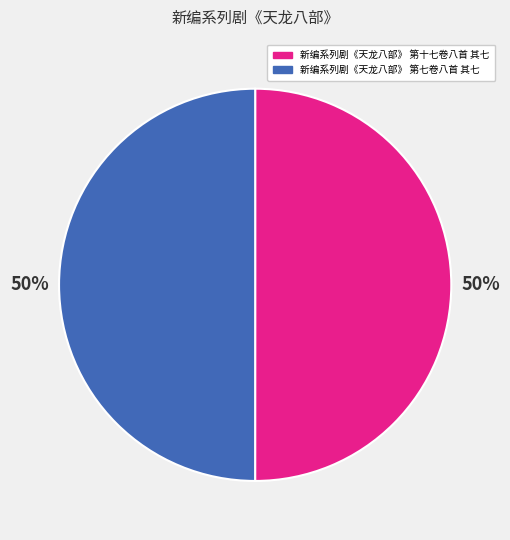

Do 新编系列剧《天龙八部》 第十七卷八首 其七 and 新编系列剧《天龙八部》 第七卷八首 其七 together represent more than half of the pie?

Yes